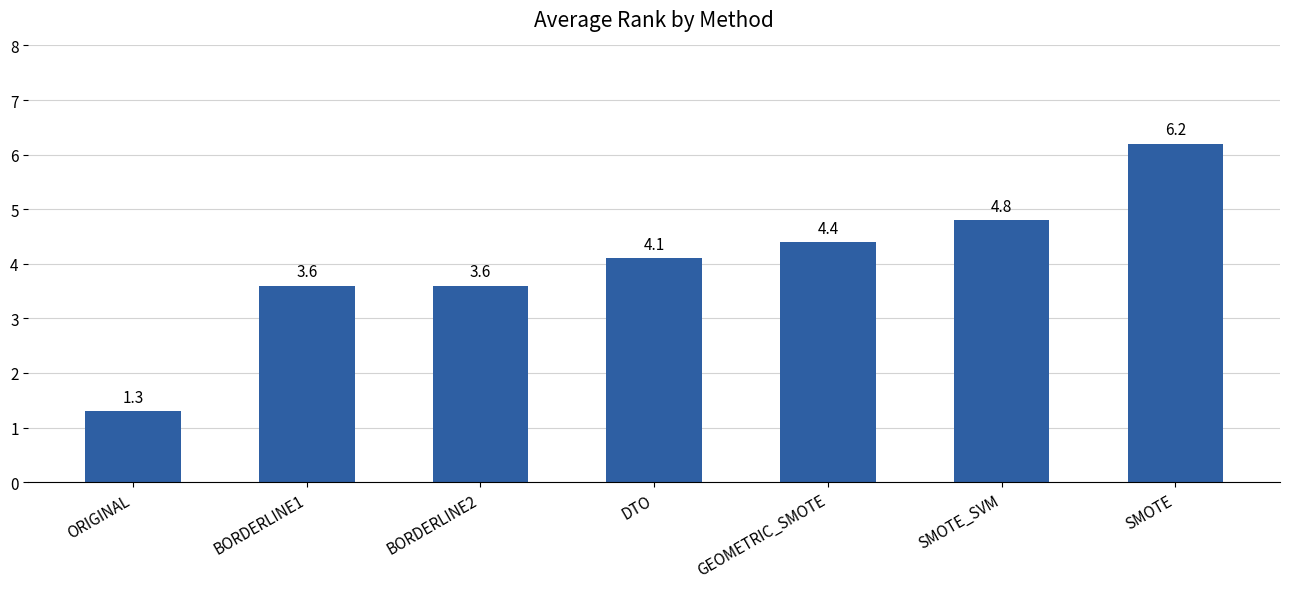

What is the change in value from BORDERLINE1 to DTO?

+0.5